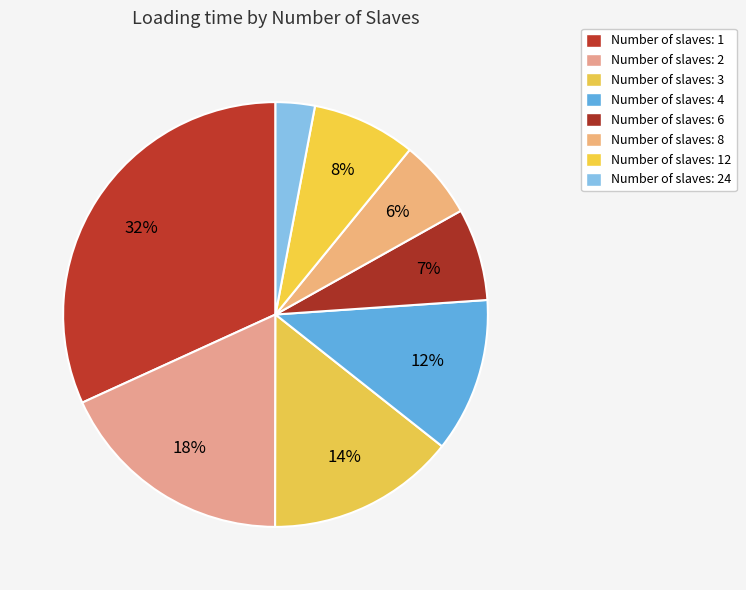

Count the number of slices in the pie.

8